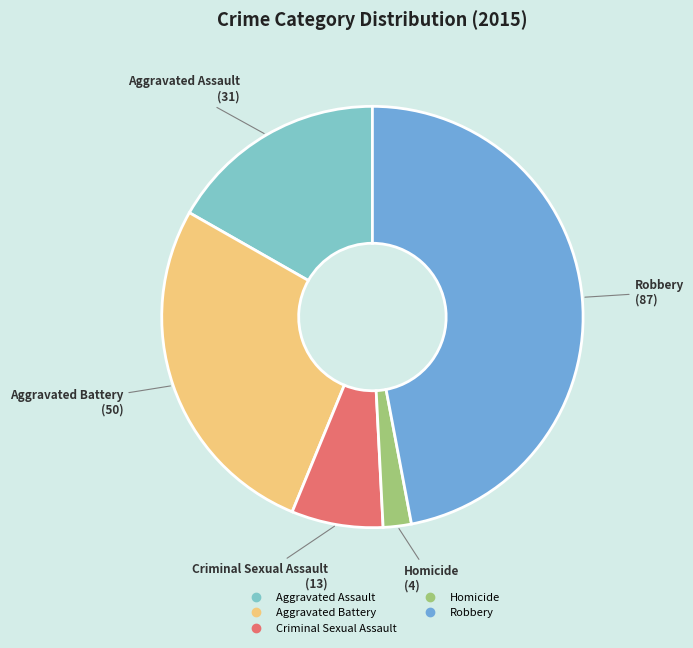

Is Robbery the majority of the pie?

No